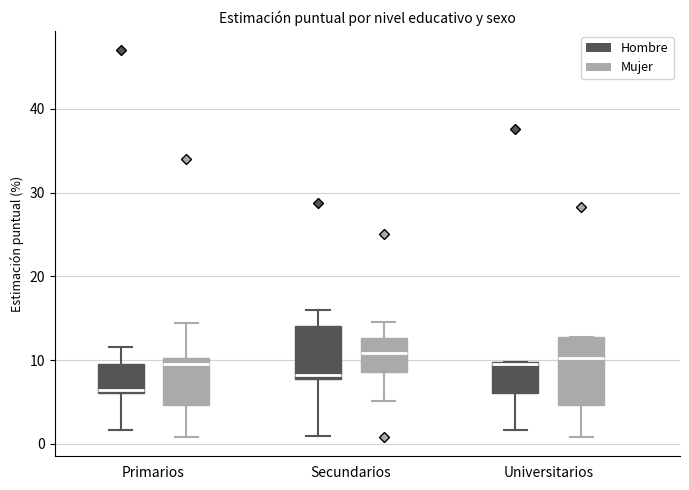

Where is the upper edge of the box for Universitarios (Hombre) on the y-axis? The values are not printed on the chart, so give them approximately, as read against the axis.

10